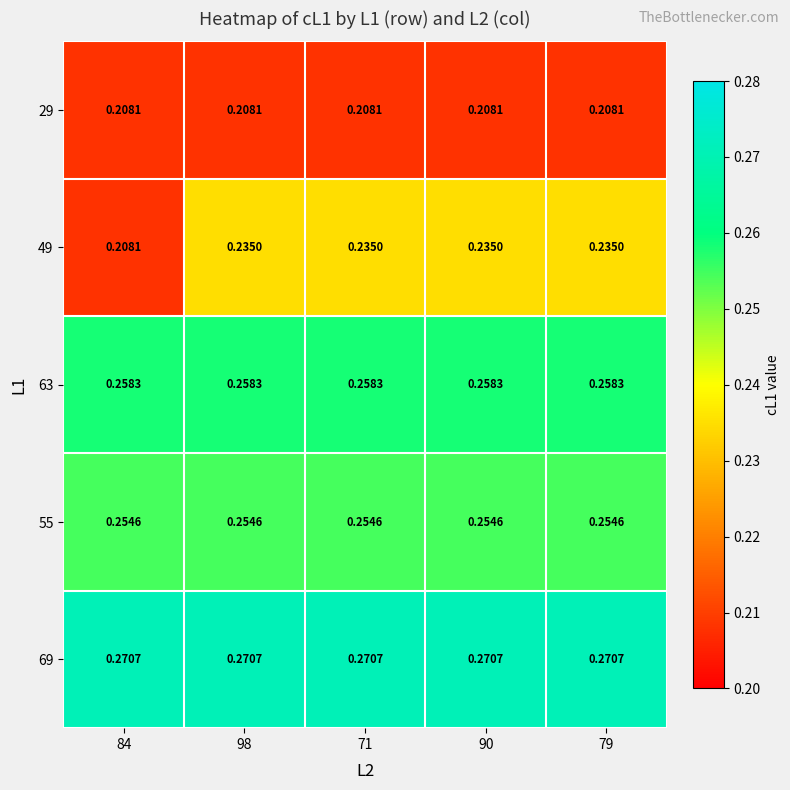

Is the value of 49 at 90 greater than the value of 29 at 71?

Yes